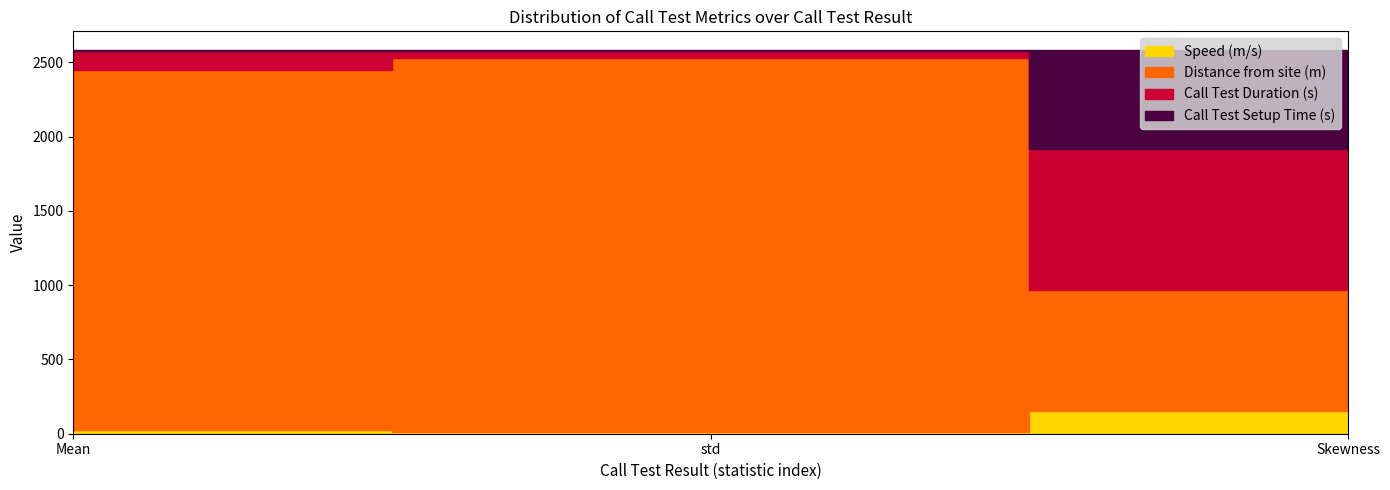

Which has a higher value, Mean or std?

std